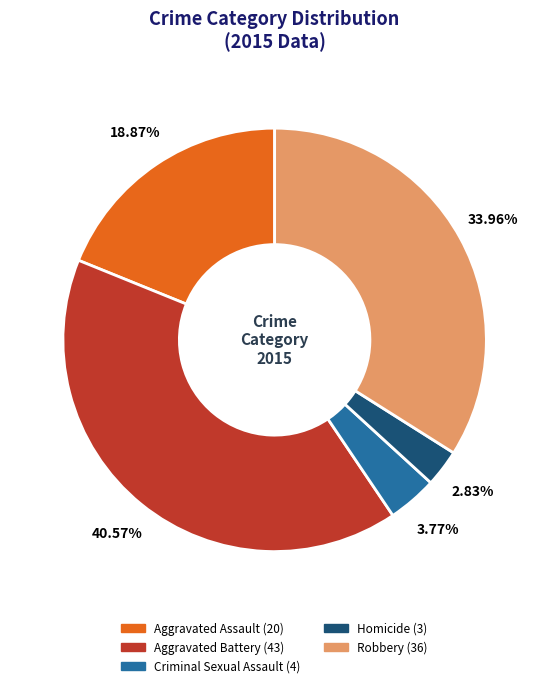

Rank the categories by value from lowest to highest.

Homicide, Criminal Sexual Assault, Aggravated Assault, Robbery, Aggravated Battery